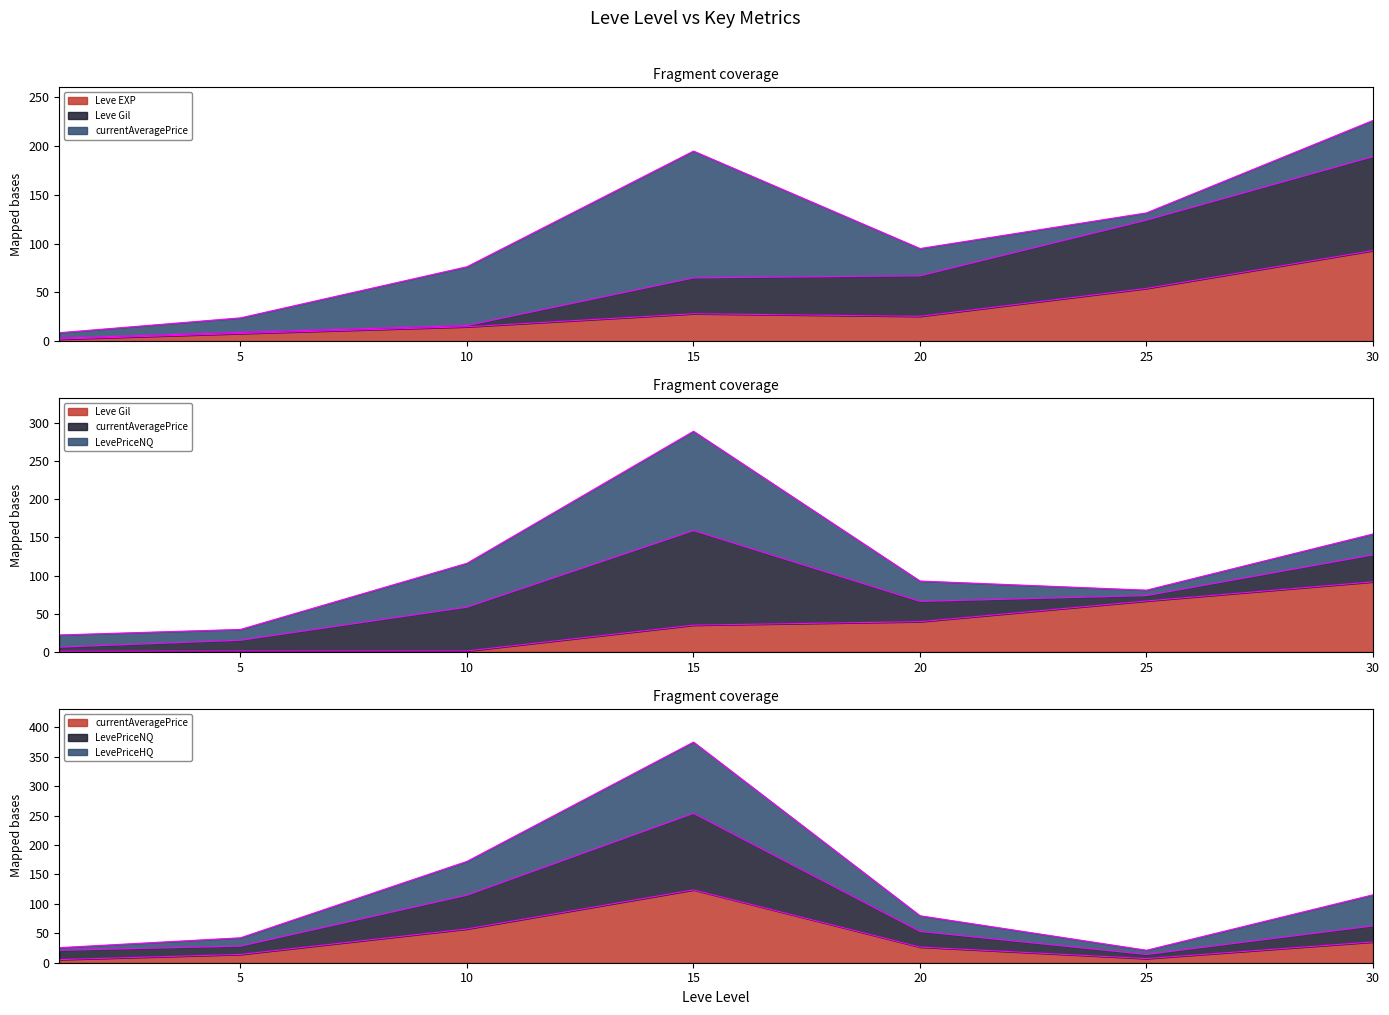

Rank the series at 10 from highest to lowest value.

LevePriceHQ, LevePriceNQ, currentAveragePrice, Leve EXP, Leve Gil